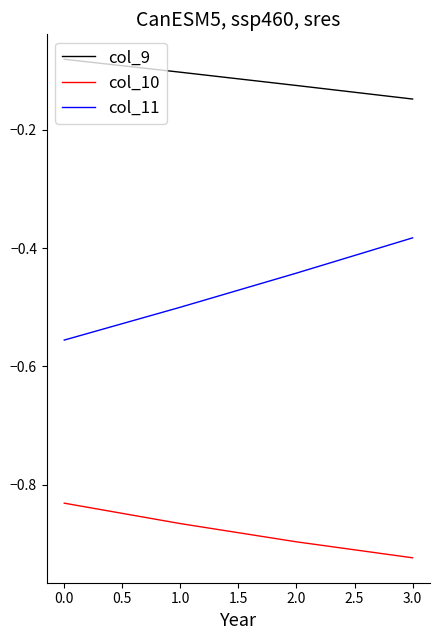

What are all the series names shown in the legend?

col_9, col_10, col_11